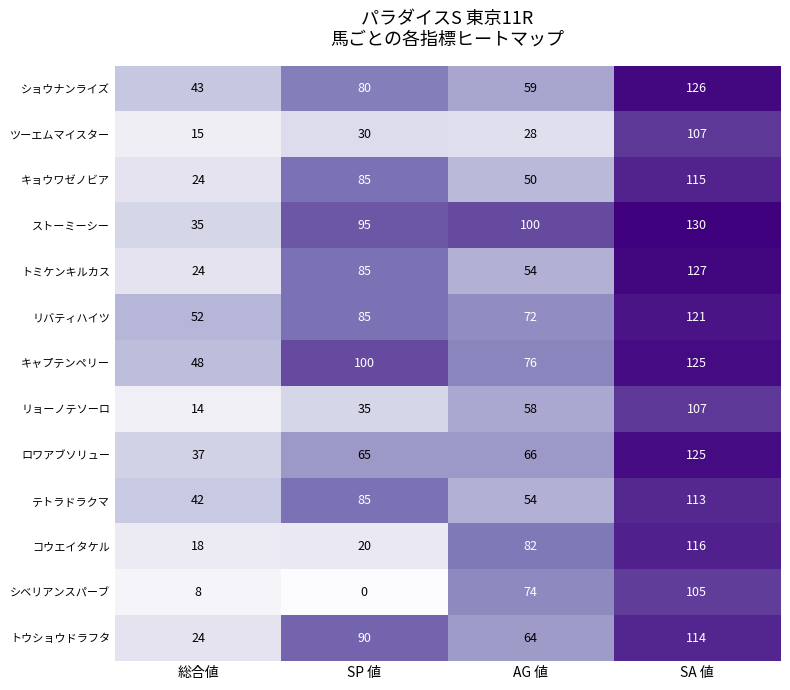

What is the minimum value for キャプテンペリー?

48